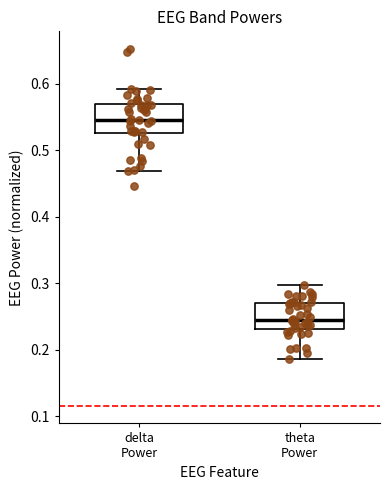

Where is the upper edge of the box for delta Power on the y-axis? The values are not printed on the chart, so give them approximately, as read against the axis.

0.57